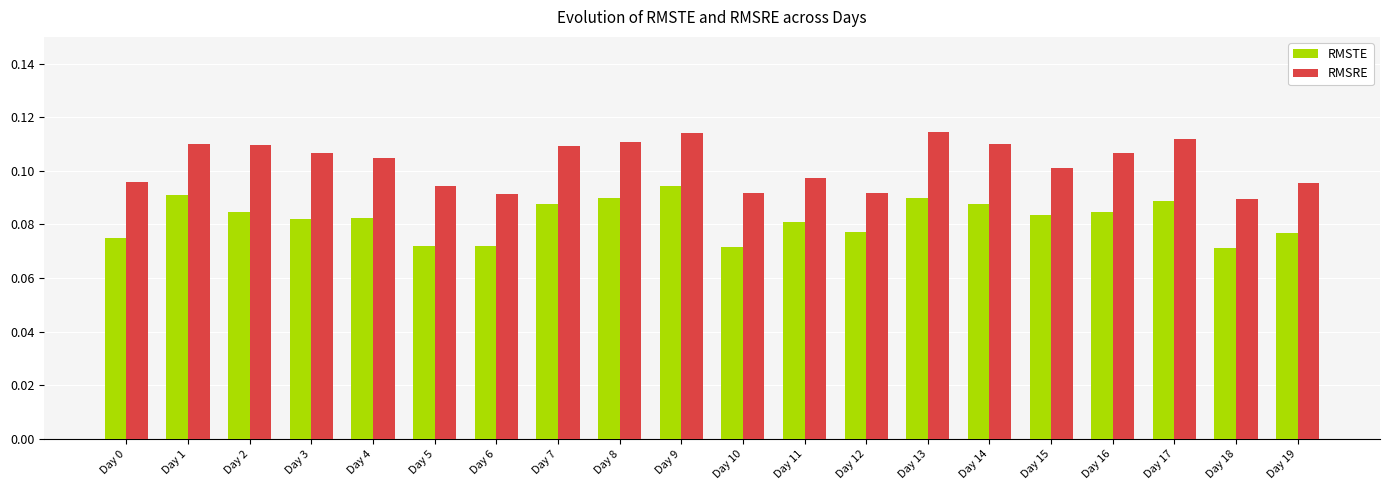

What are all the series names shown in the legend?

RMSTE, RMSRE